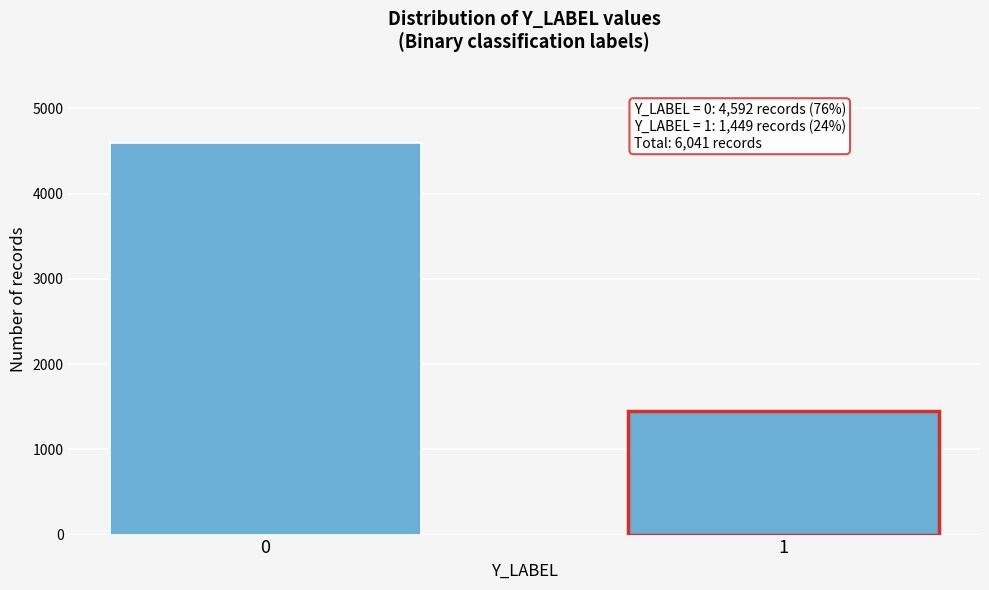

Reading right to left, transcribe all the data shown in this chart.

1=1449	0=4592